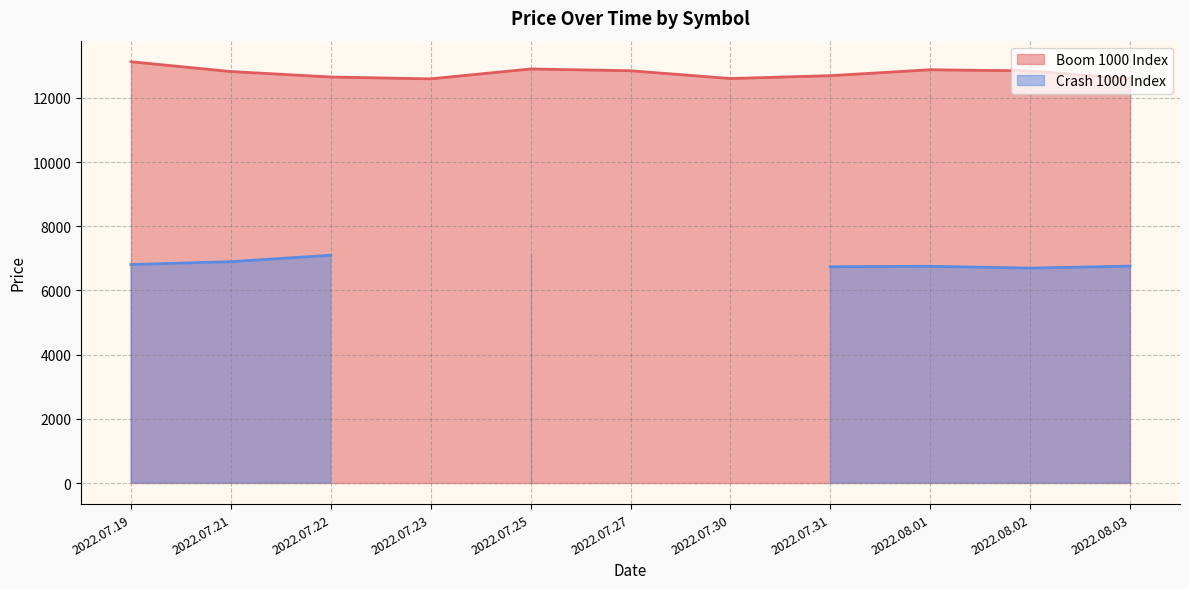

The value of Boom 1000 Index at 2022.08.02 is 5091.7. True or false?

False